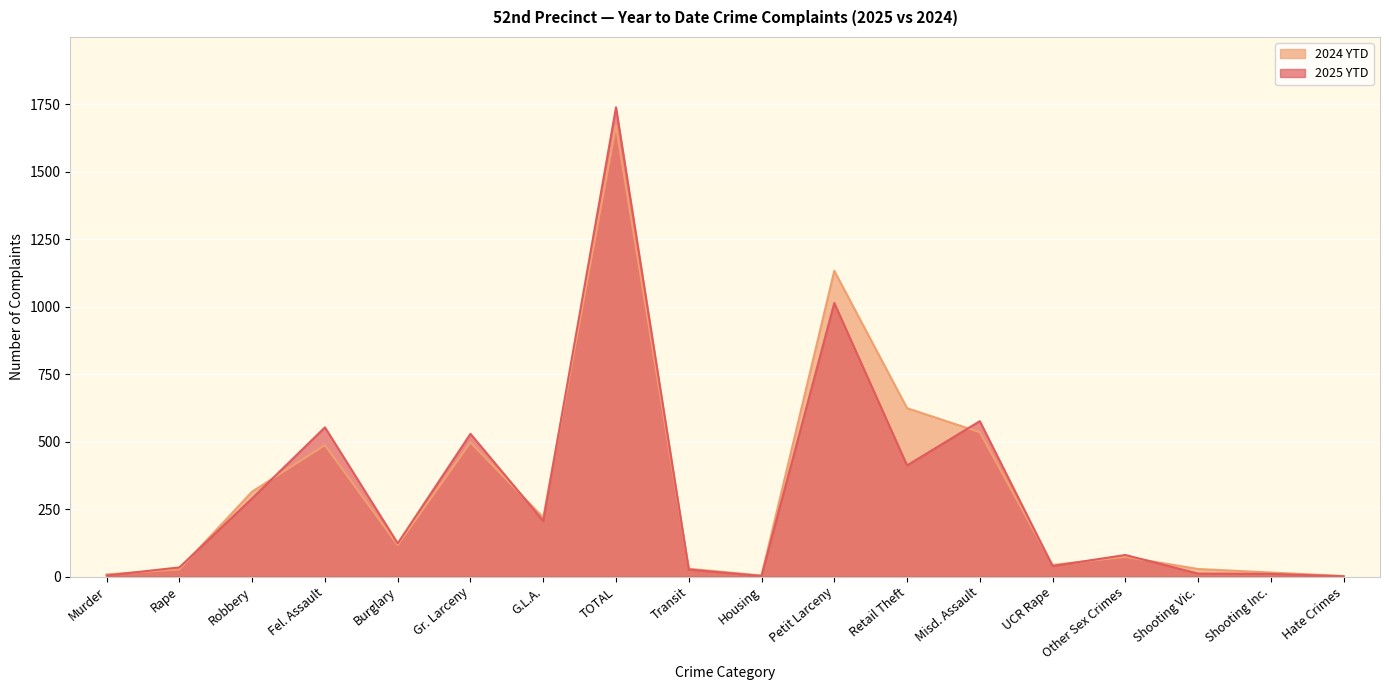

What is the value of the 2025 YTD point at the 2nd from the left?

34